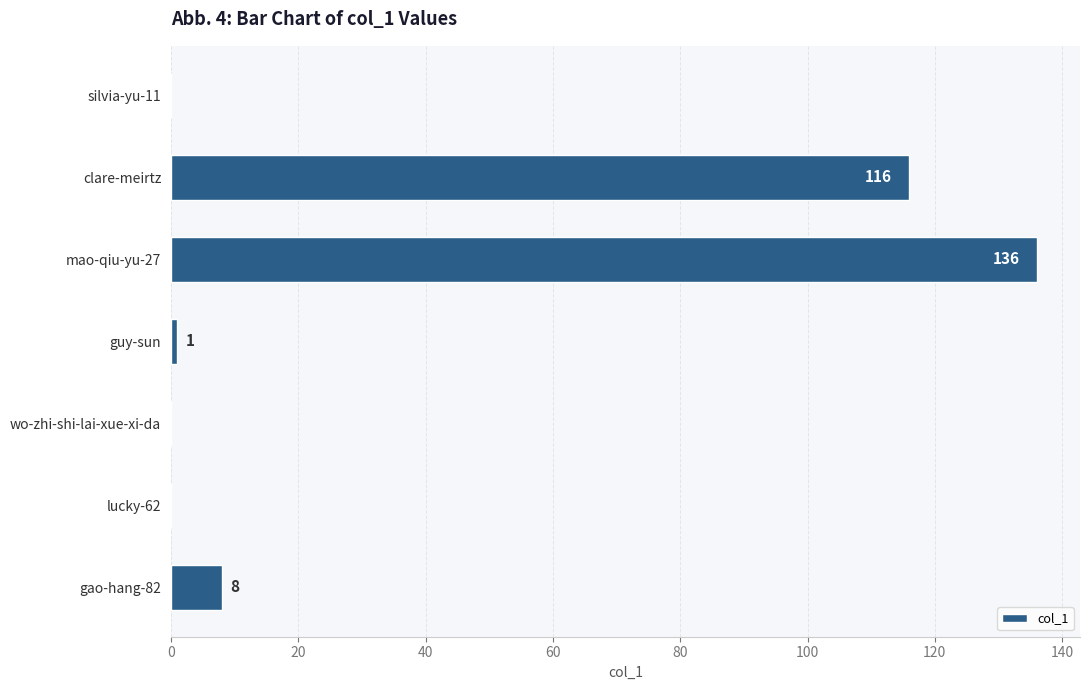

Reading top to bottom, transcribe all the data shown in this chart.

silvia-yu-11=0	clare-meirtz=116	mao-qiu-yu-27=136	guy-sun=1	wo-zhi-shi-lai-xue-xi-da=0	lucky-62=0	gao-hang-82=8